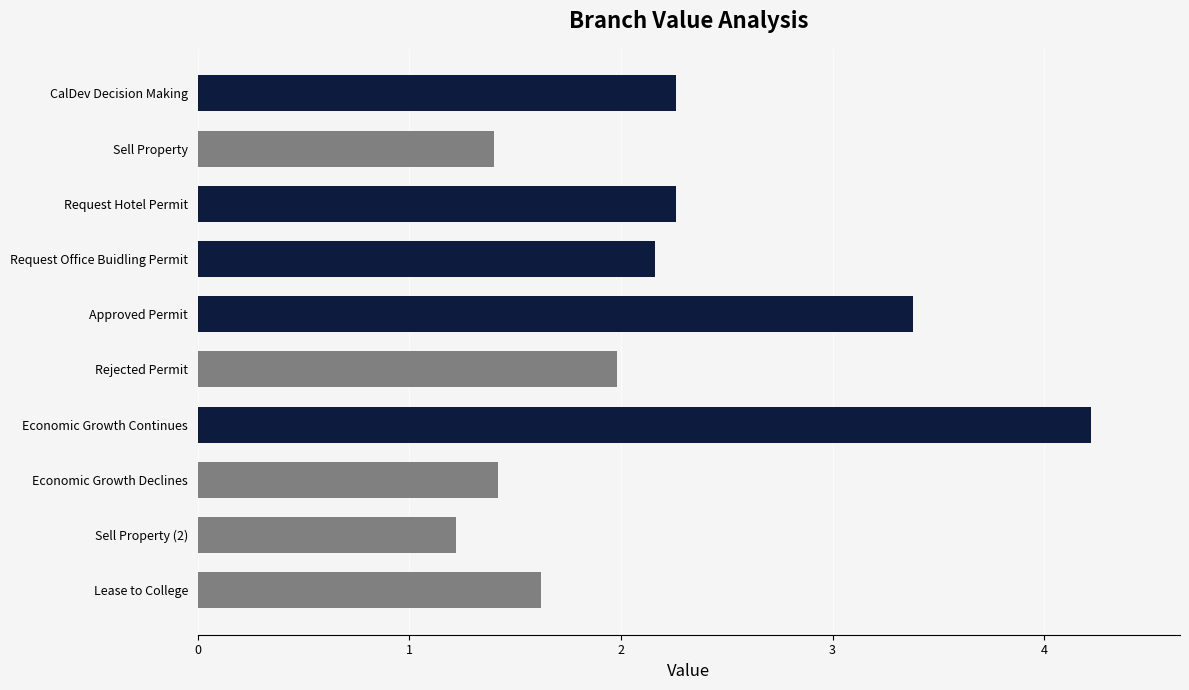

What is the difference between the second highest and second lowest values?

2.0